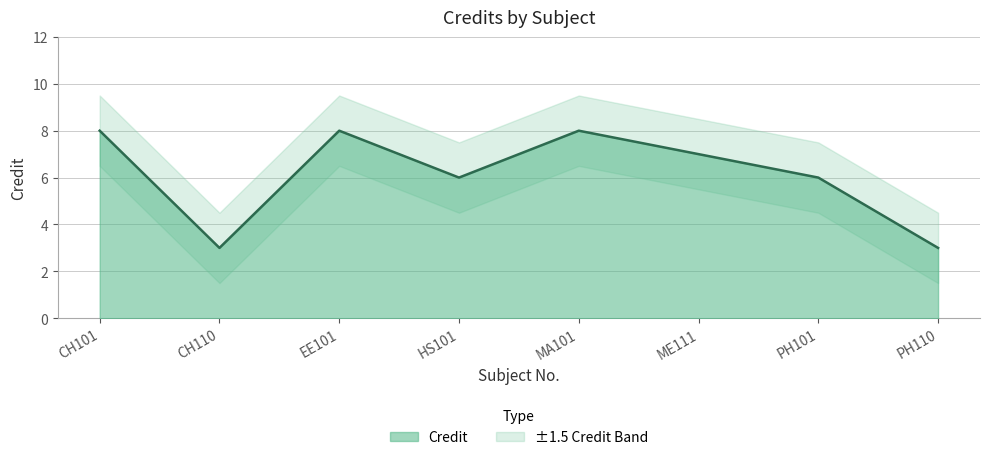

What value does the data have at HS101?

6